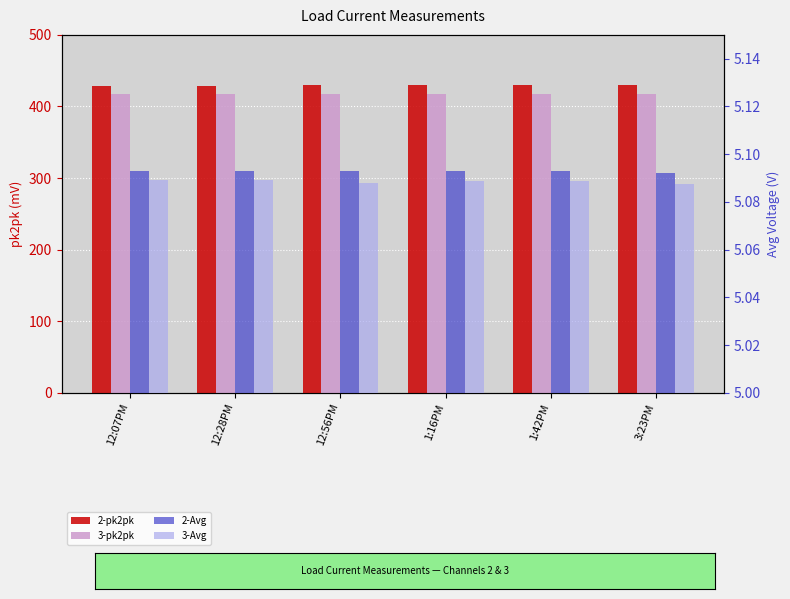

Reading left to right, transcribe all the data shown in this chart.

2-pk2pk: 12:07PM=428.0	12:28PM=429.0	12:56PM=429.5	1:16PM=429.7	1:42PM=429.5	3:23PM=429.4
3-pk2pk: 12:07PM=417.0	12:28PM=417.6	12:56PM=417.8	1:16PM=417.7	1:42PM=417.5	3:23PM=417.5
2-Avg: 12:07PM=5.1	12:28PM=5.1	12:56PM=5.1	1:16PM=5.1	1:42PM=5.1	3:23PM=5.1
3-Avg: 12:07PM=5.1	12:28PM=5.1	12:56PM=5.1	1:16PM=5.1	1:42PM=5.1	3:23PM=5.1